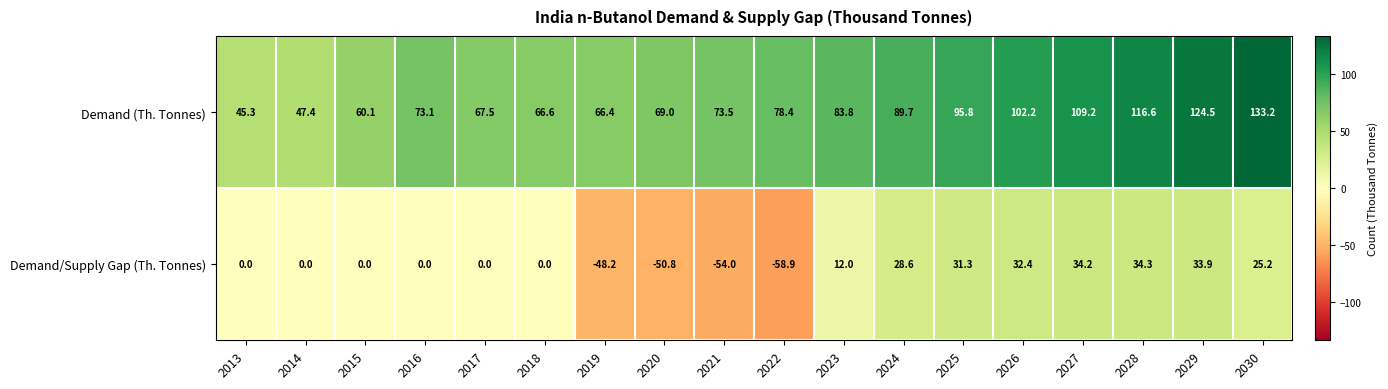

Which series has the largest total across all categories?

Demand (Th. Tonnes)